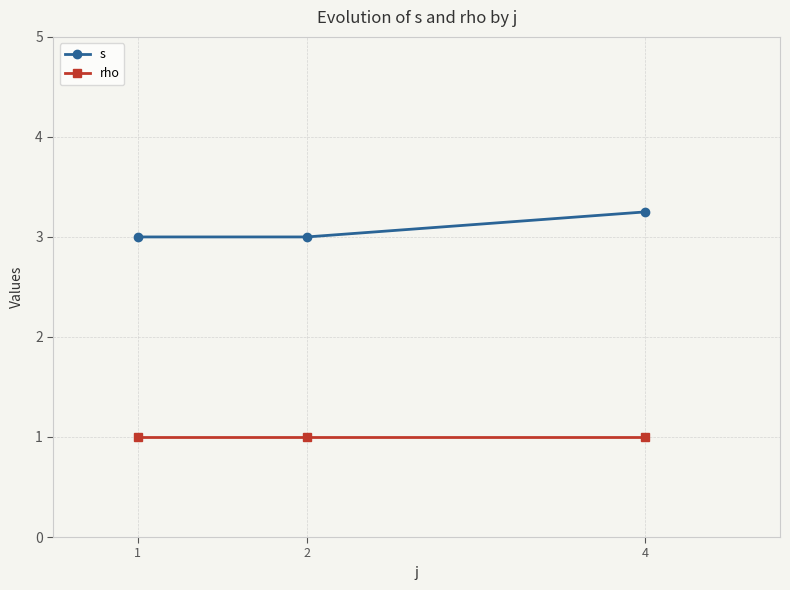

What are all the series names shown in the legend?

s, rho